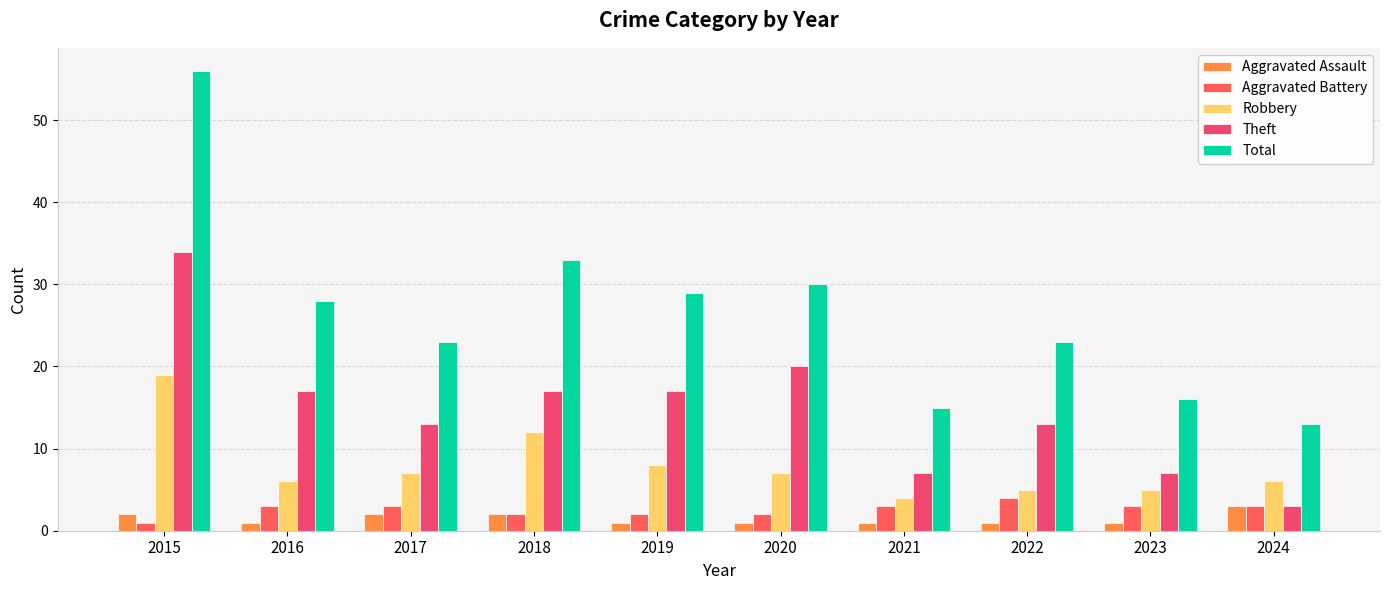

What value does the Aggravated Assault series have at 2020?

1